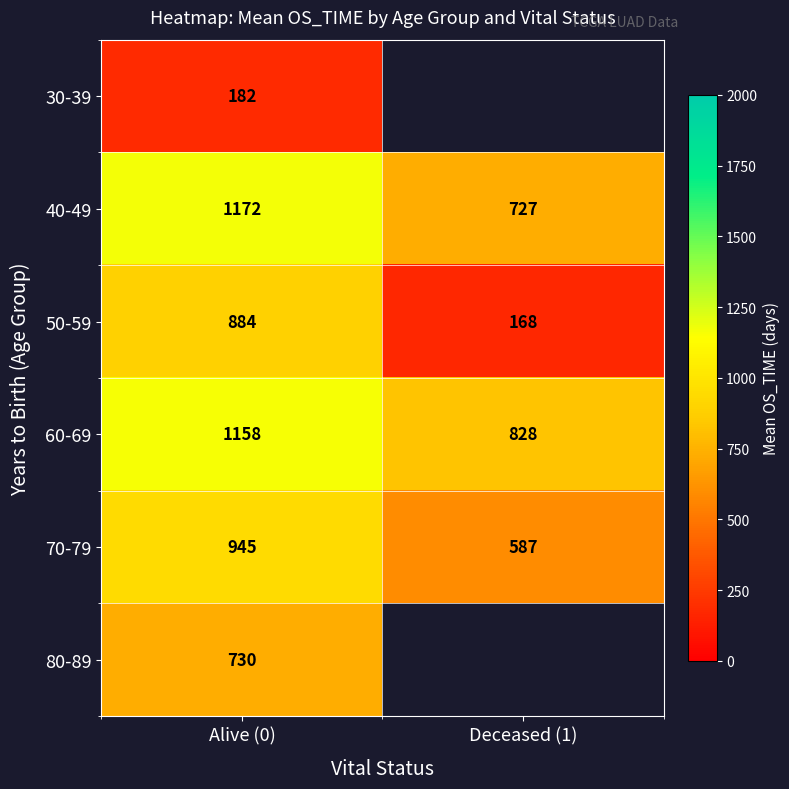

Which has a higher value, Deceased (1) or Alive (0)?

Alive (0)